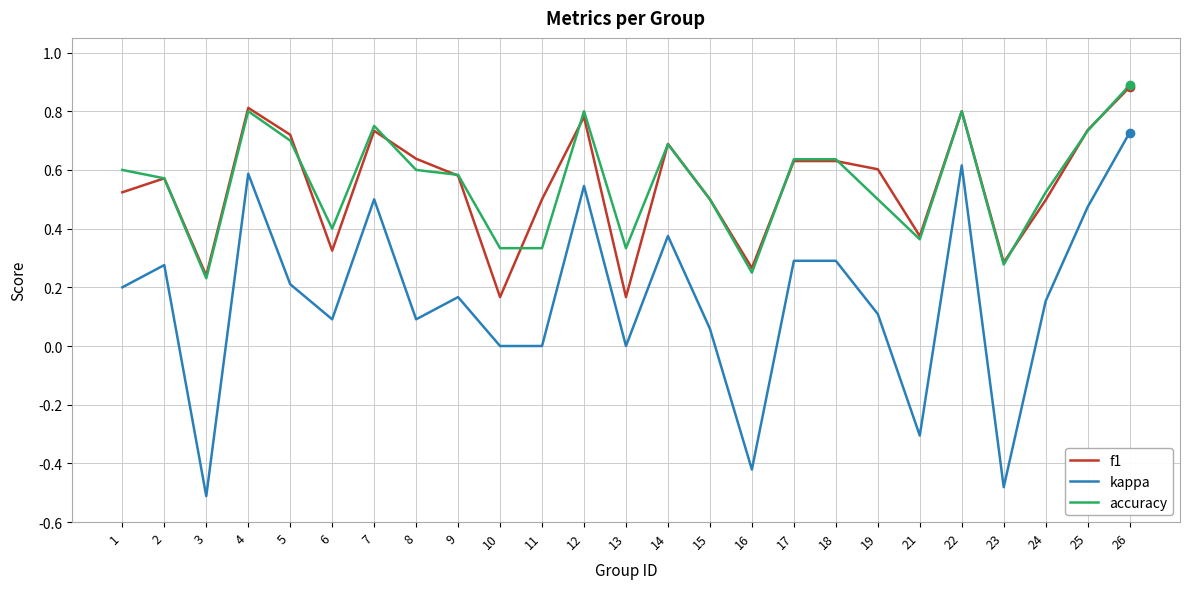

Is it true that kappa equals 0.1 at 6?

True